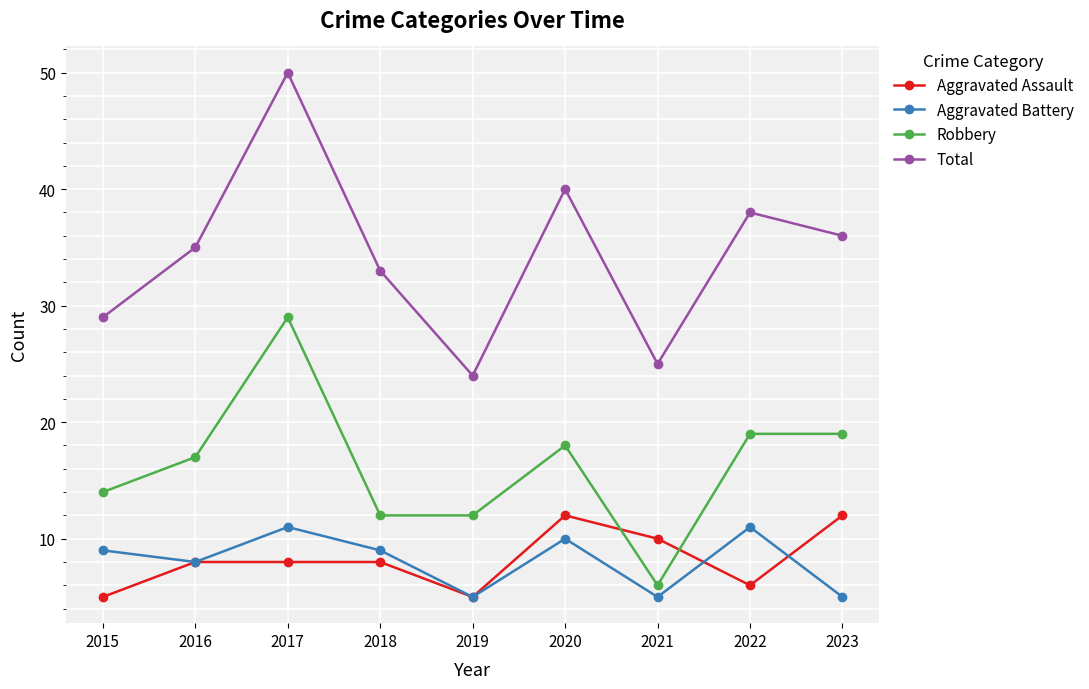

What value does the Aggravated Battery series have at 2015?

9